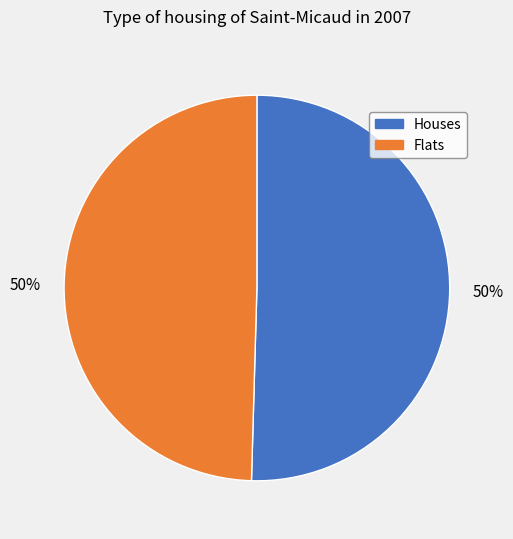

To the nearest percent, what is the average slice percentage?

50%